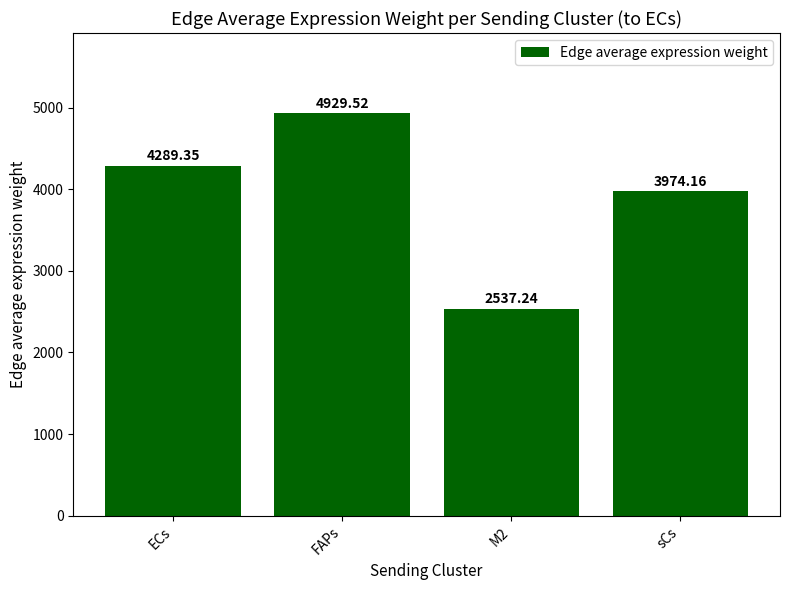

Which label corresponds to the largest value in the chart?

FAPs